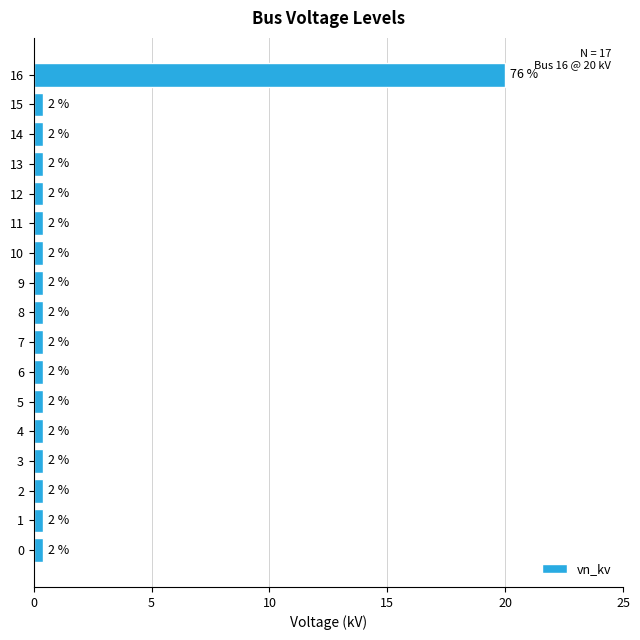

How many bars are there in total?

17